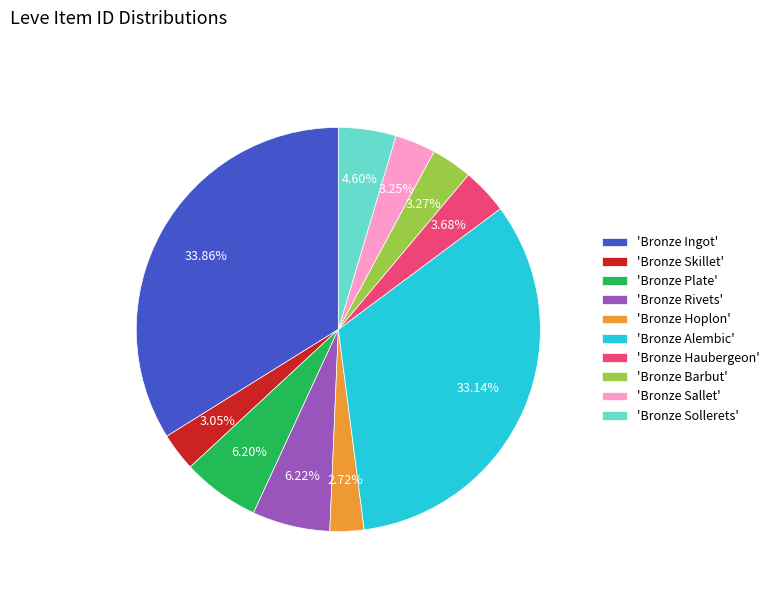

Combined, do 'Bronze Hoplon' and 'Bronze Plate' account for over 50%?

No